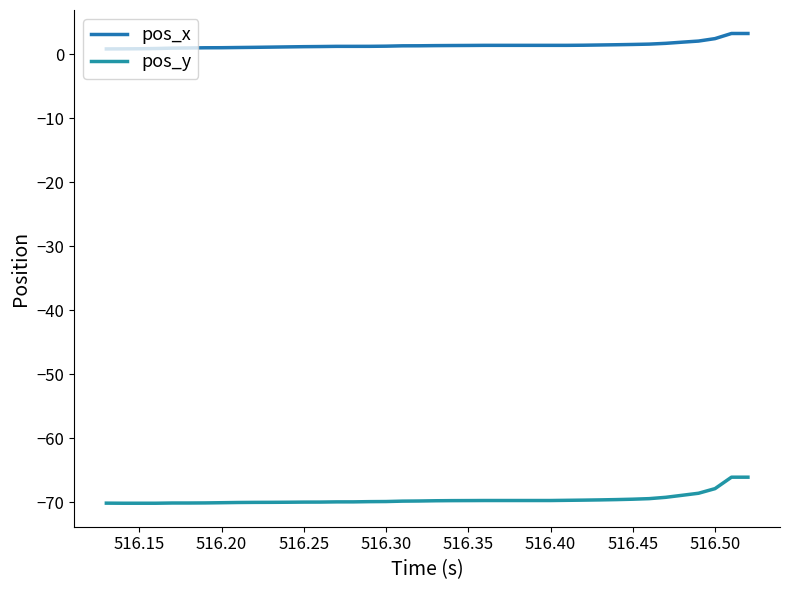

What is the minimum value shown in the chart?

-70.1